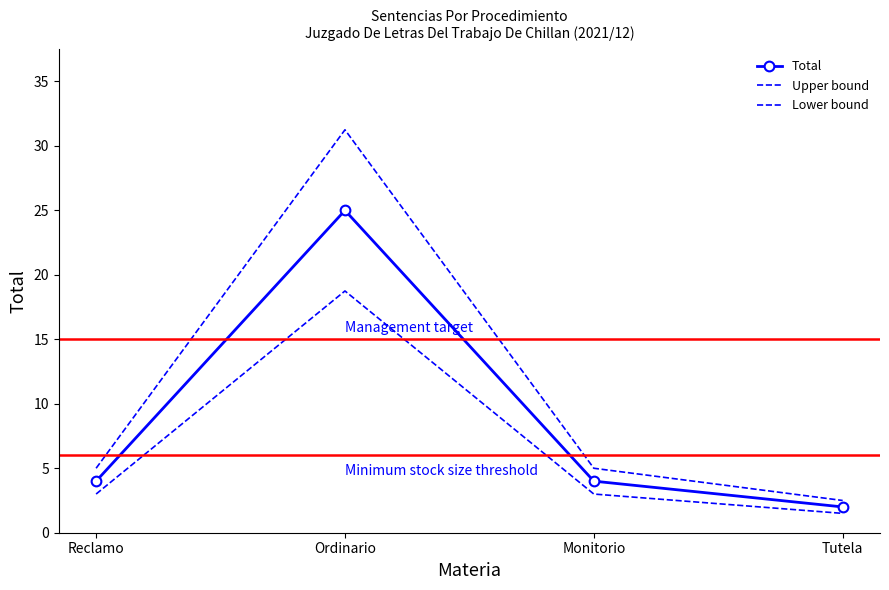

What is the maximum value shown in the chart?

31.2